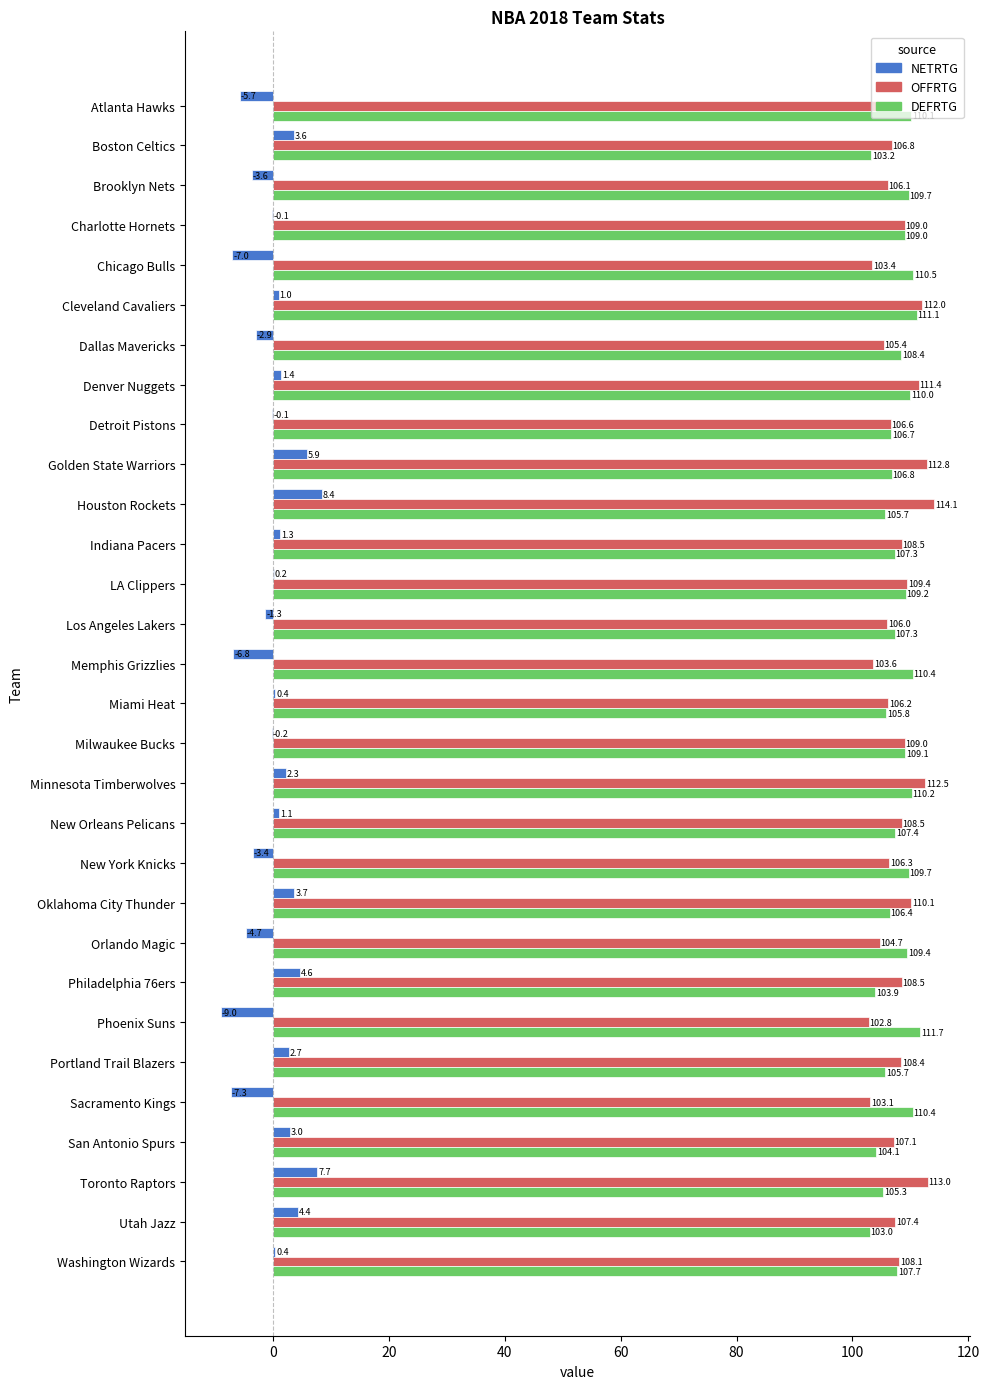

Which series changed the most between New York Knicks and Toronto Raptors?

NETRTG